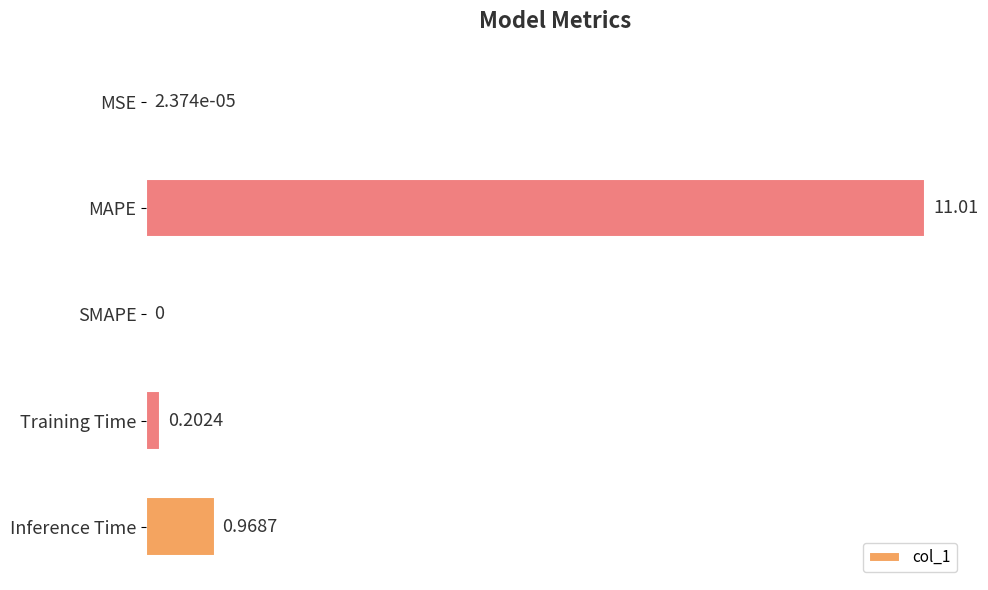

What is the change in value from SMAPE to Training Time?

+0.2